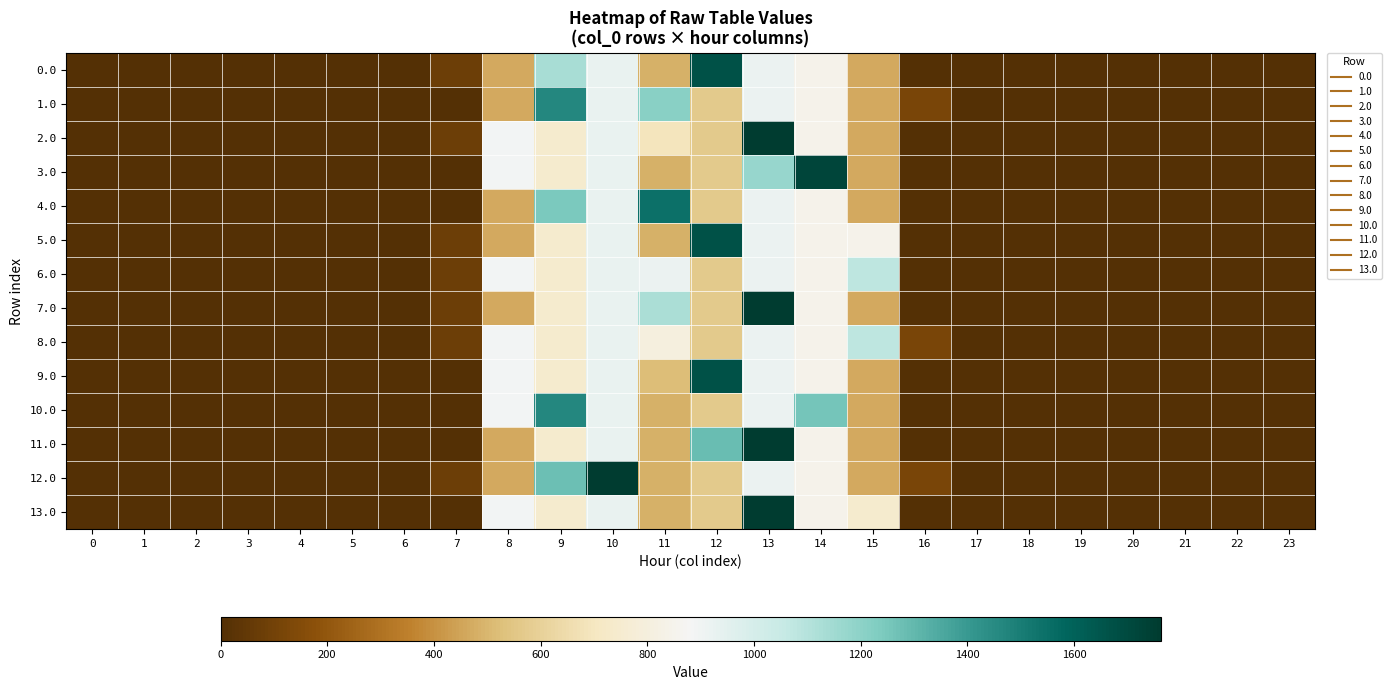

Rank the series at 13 from lowest to highest value.

0.0, 1.0, 4.0, 5.0, 6.0, 8.0, 9.0, 10.0, 12.0, 3.0, 2.0, 7.0, 11.0, 13.0